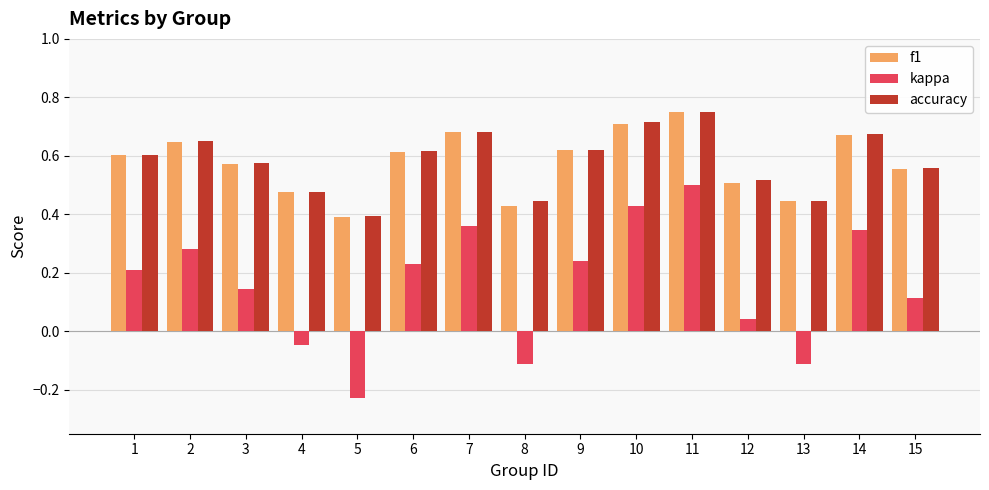

Is the value of f1 at 4 greater than the value of accuracy at 7?

No